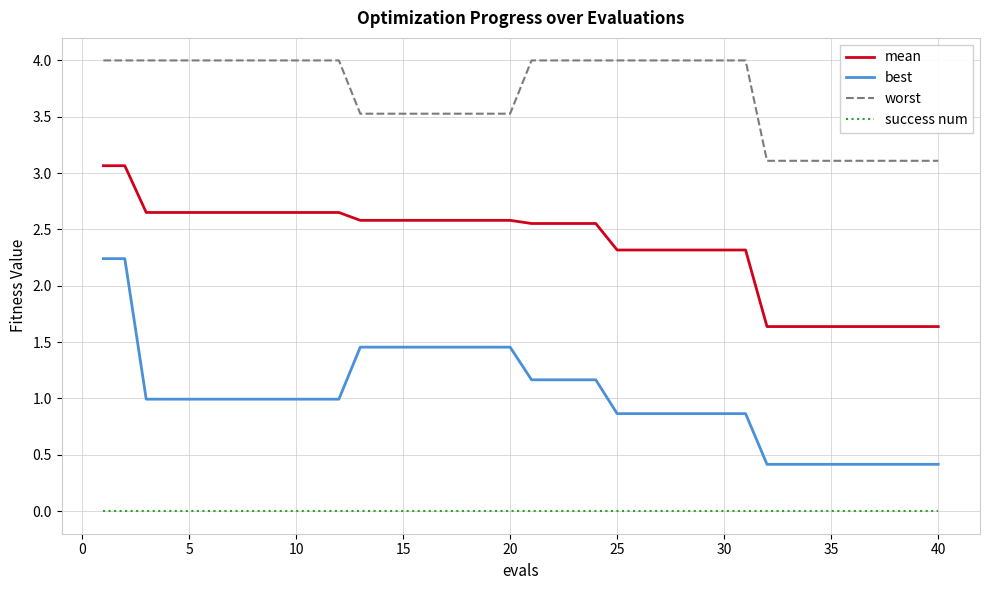

What is the minimum value for mean?

1.6